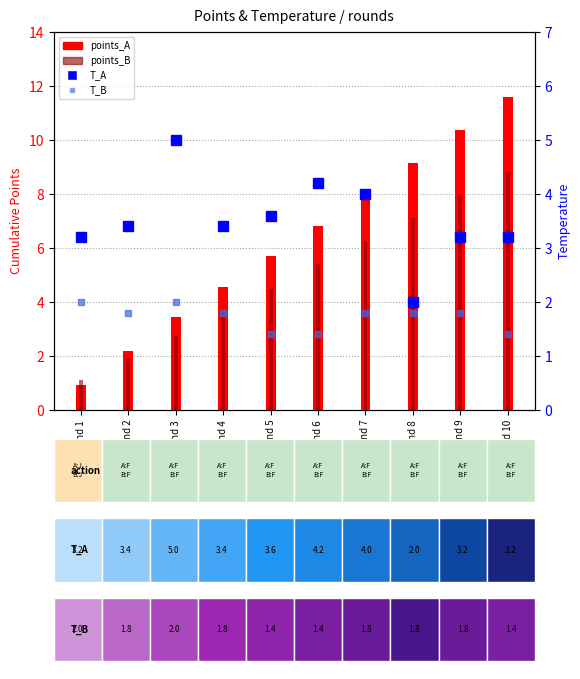

At which label does T_A reach its minimum?

Round 8